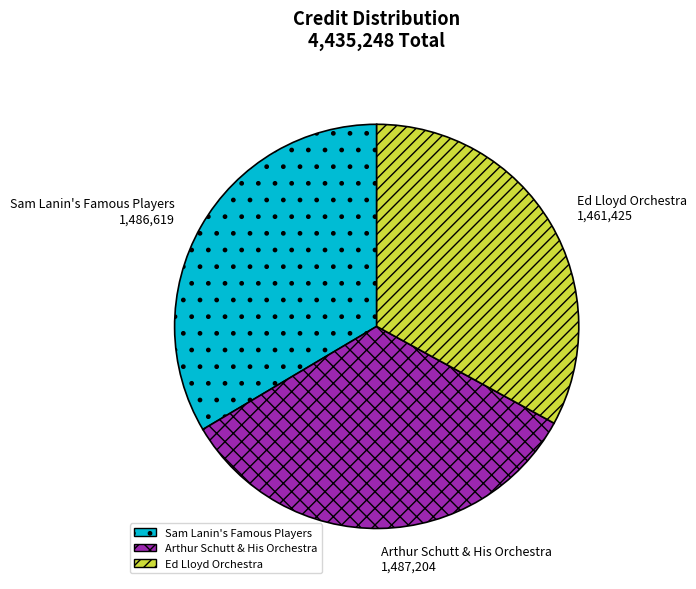

What is the smallest slice in the pie chart?

Ed Lloyd Orchestra